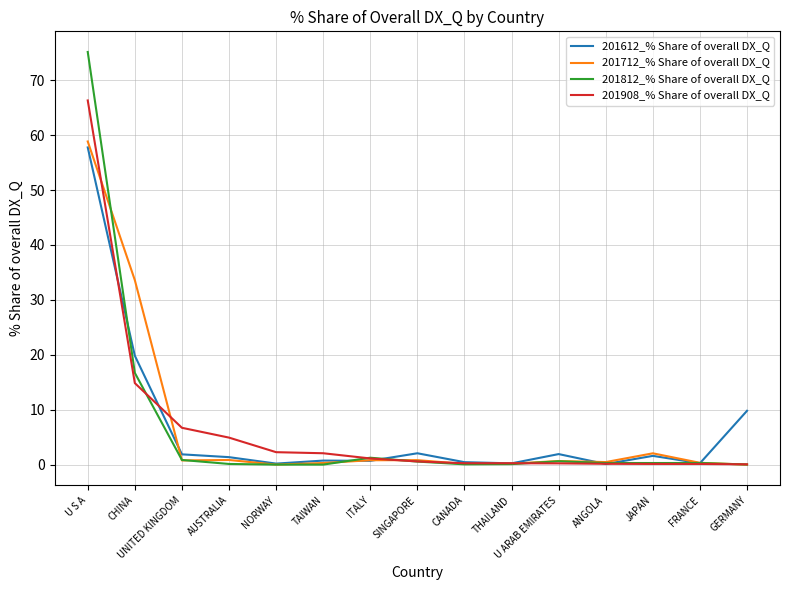

What is the maximum value shown in the chart?

75.2